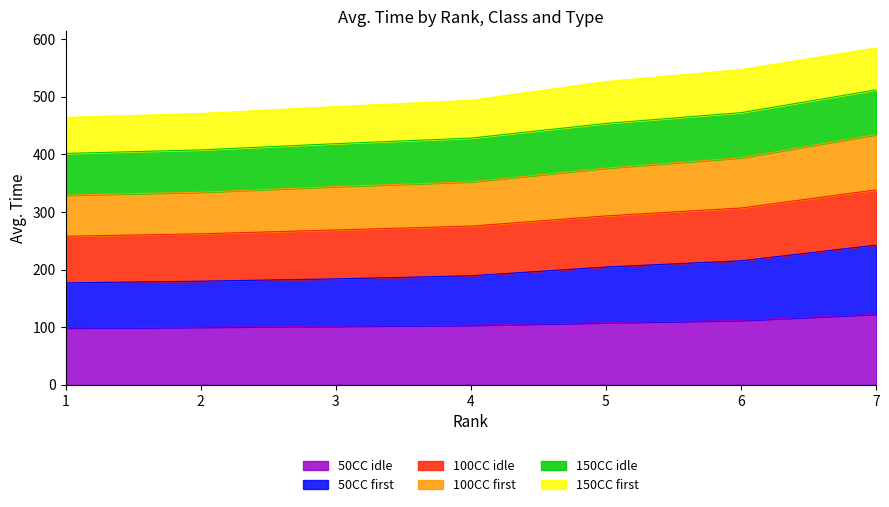

What is the minimum value for 50CC idle?

98.5